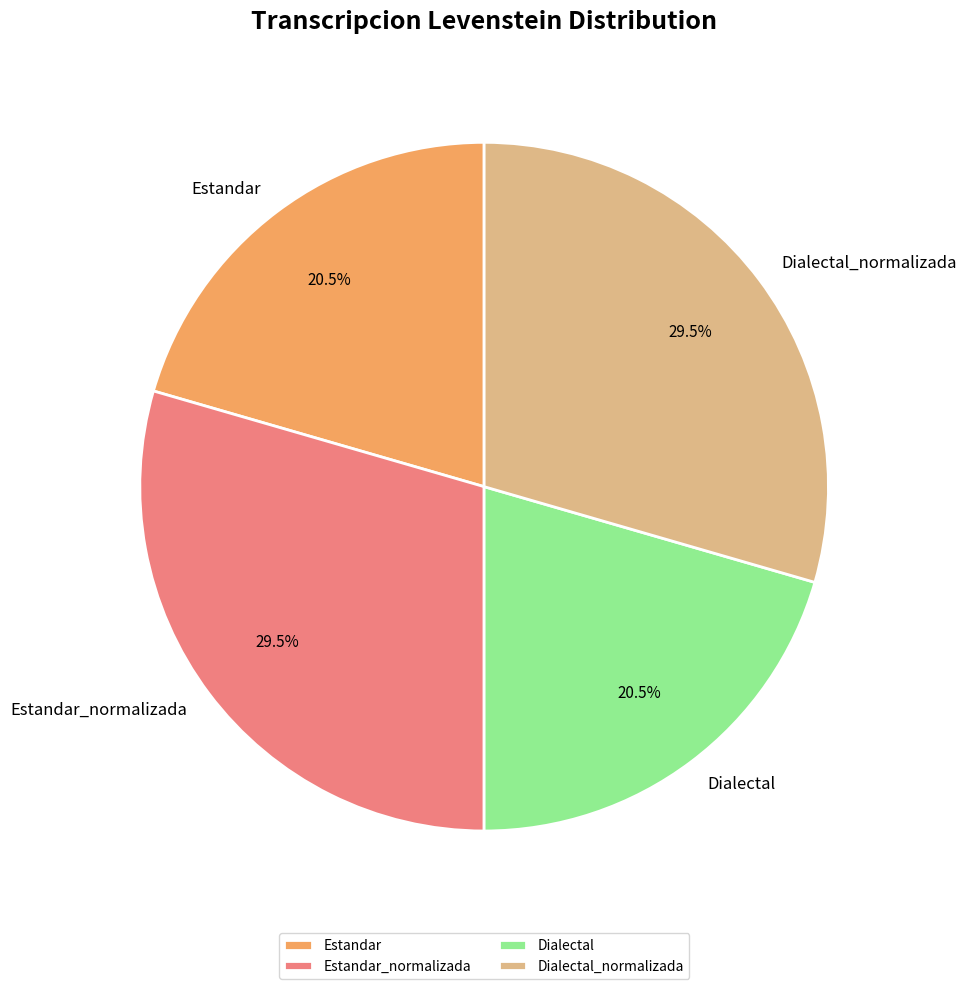

Which has a higher value, Dialectal or Dialectal_normalizada?

Dialectal_normalizada